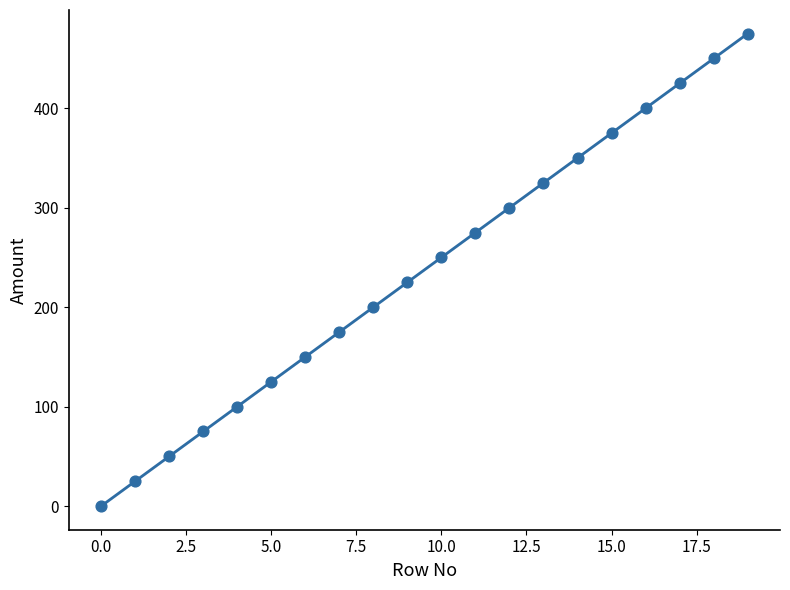

What is the range of Y values (max minus min)?

475